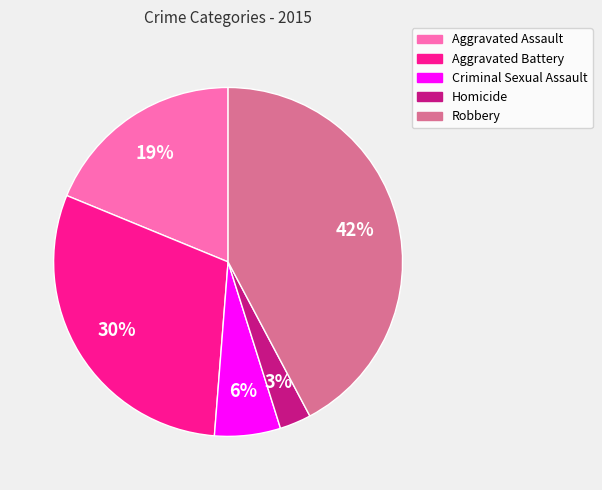

To the nearest percent, what is the difference between the largest and smallest slice percentages?

39%